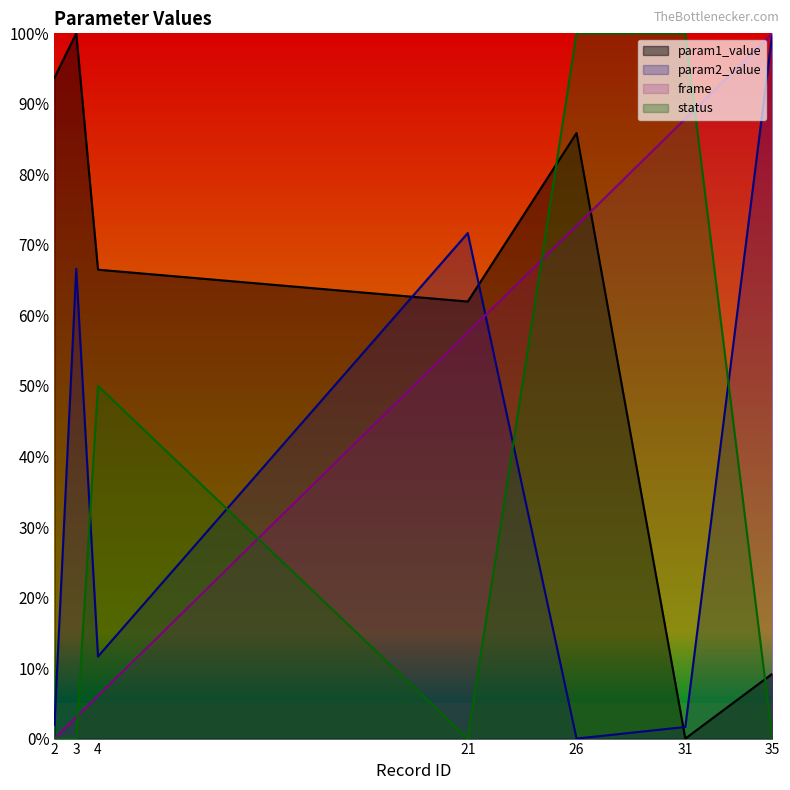

What is the difference between the status values at 21 and 4?

0.5